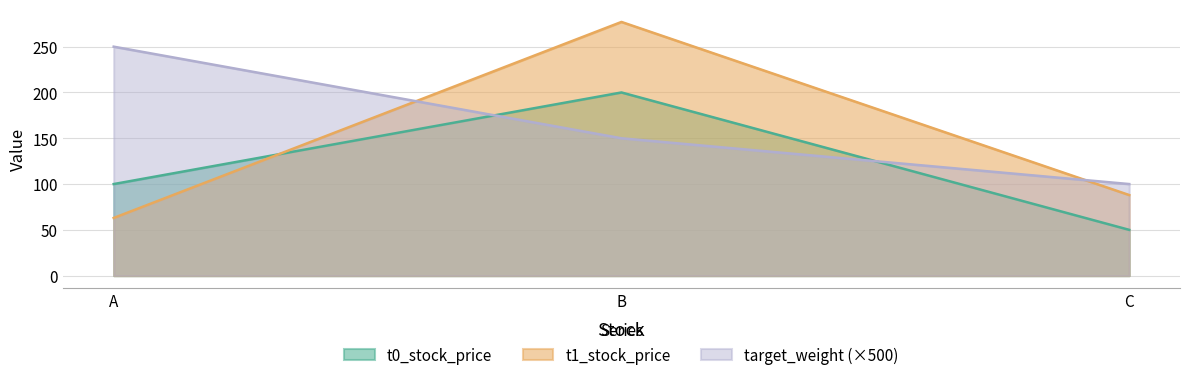

What is the average value of the t1_stock_price series?

143